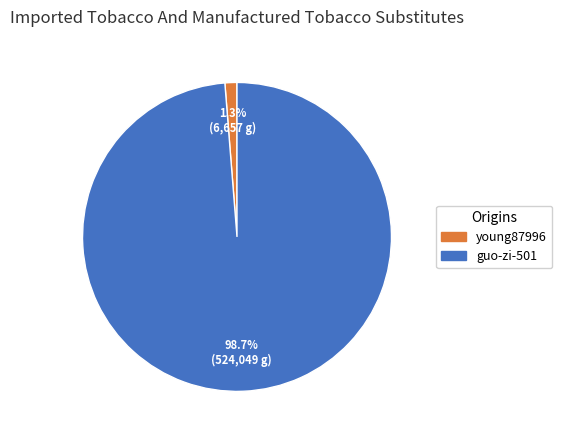

To the nearest percent, what percentage of the pie is young87996?

1%